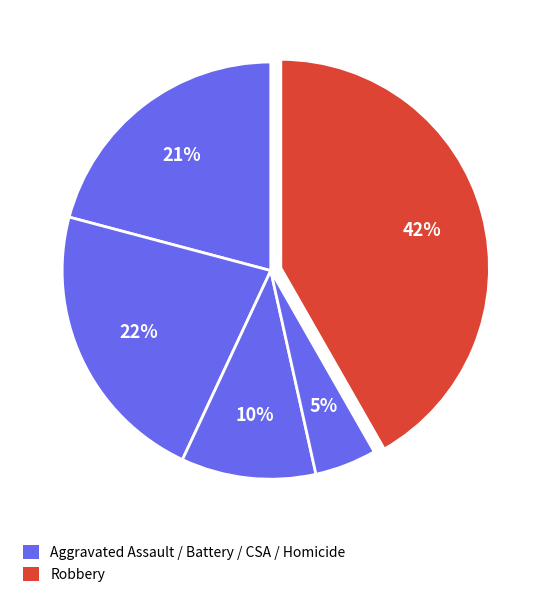

Does any single category account for the majority?

No